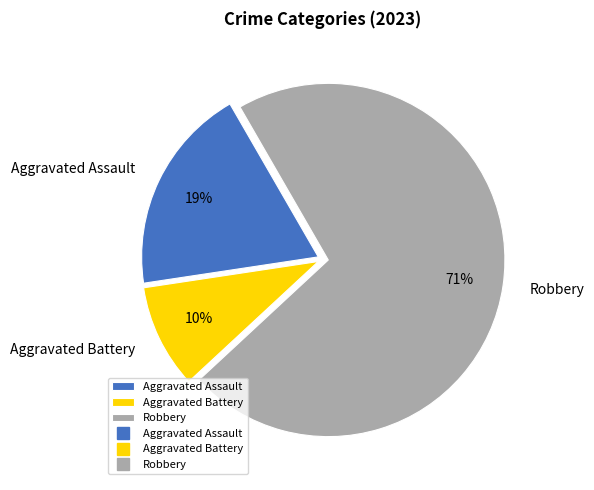

Does Robbery account for over 50% of the chart?

Yes